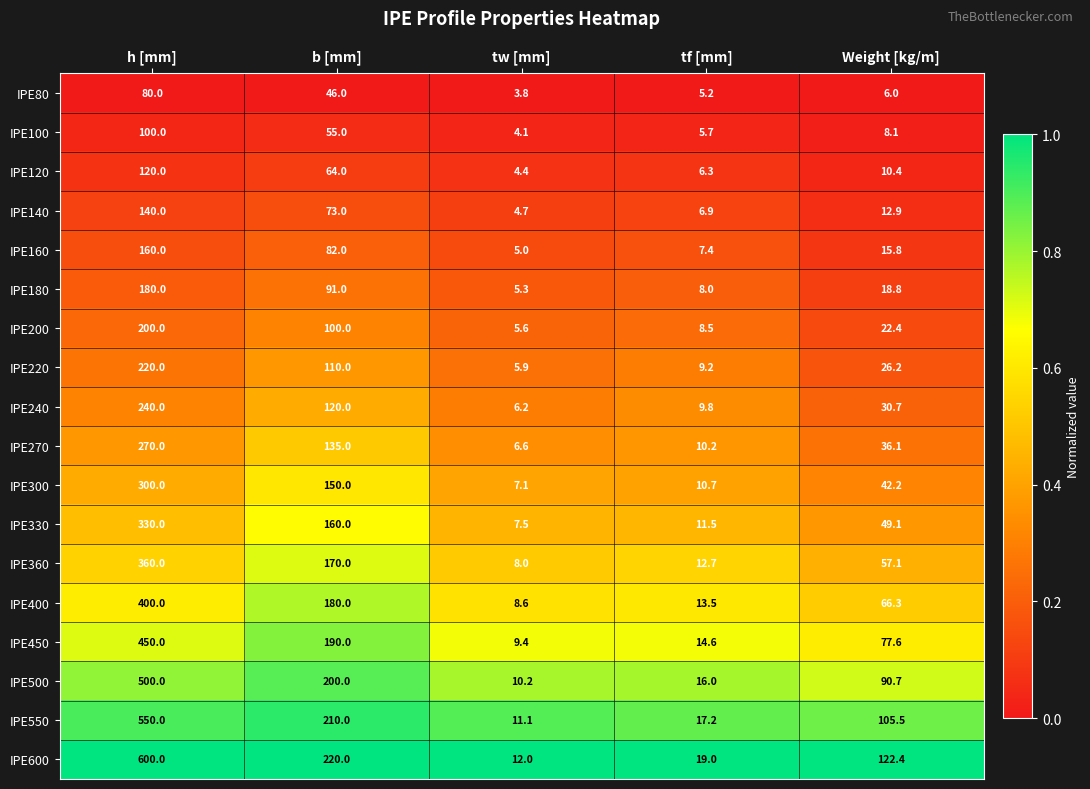

Rank the series at h [mm] from highest to lowest value.

IPE600, IPE550, IPE500, IPE450, IPE400, IPE360, IPE330, IPE300, IPE270, IPE240, IPE220, IPE200, IPE180, IPE160, IPE140, IPE120, IPE100, IPE80